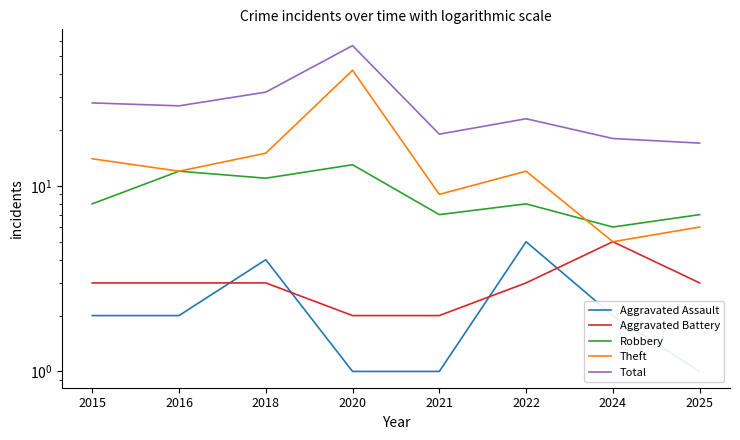

True or false: Robbery and Theft cross at least once.

True